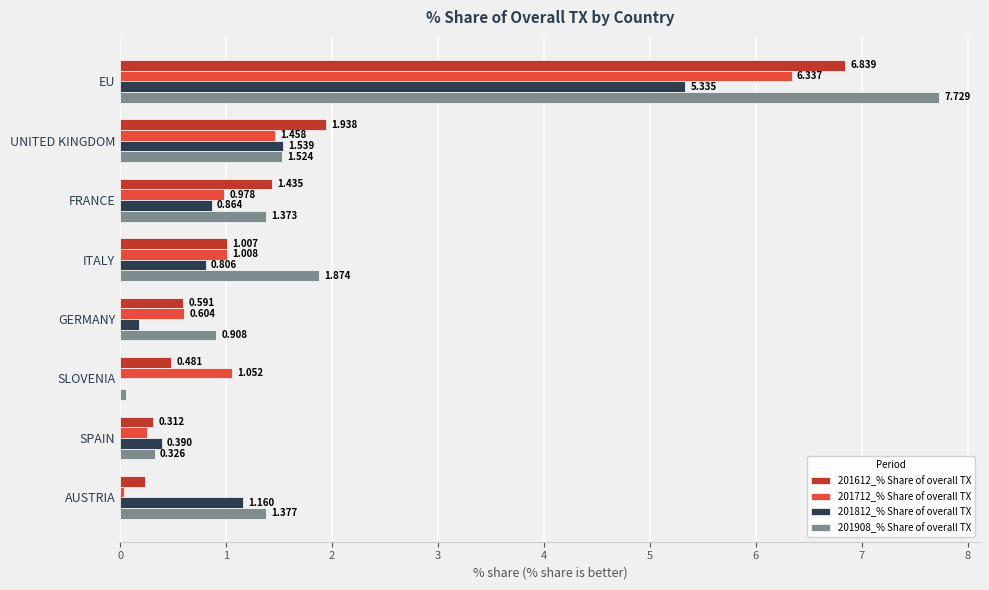

Which label corresponds to the largest value in the chart?

EU